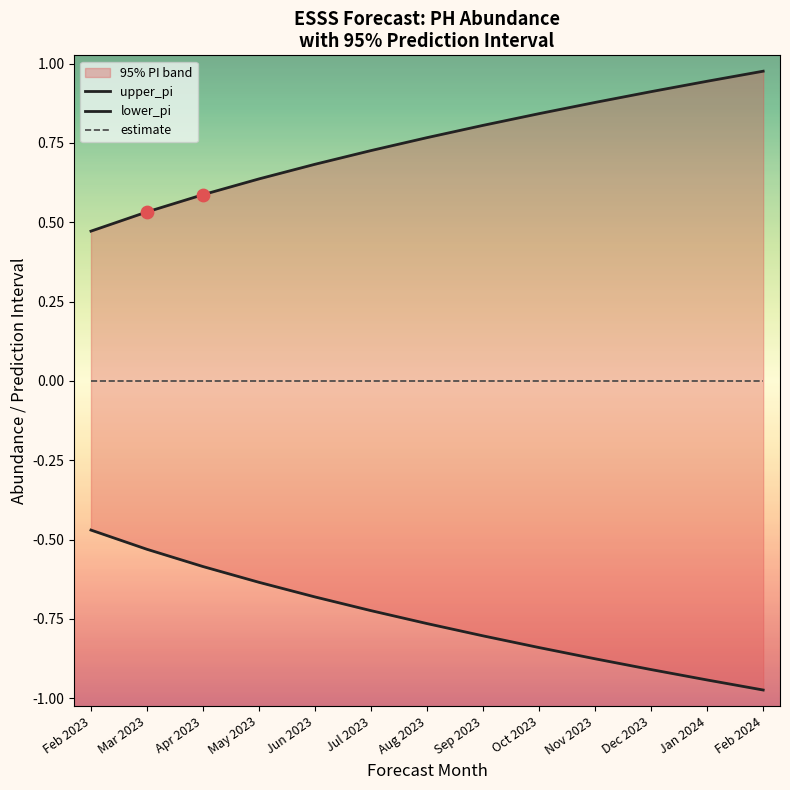

Which series contains the highest Y value?

upper_pi